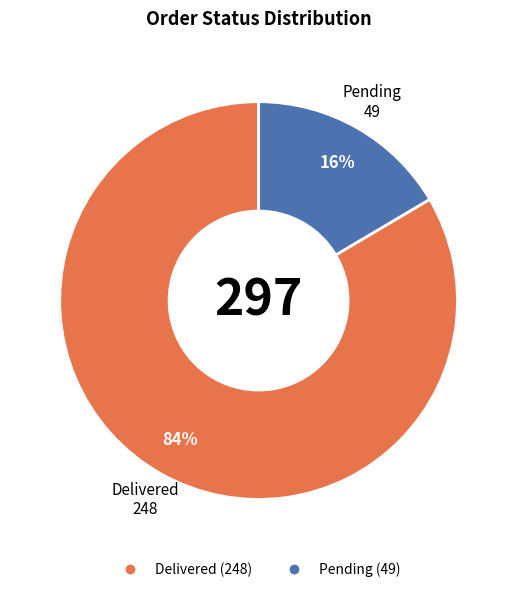

How many slices are in this pie chart?

2